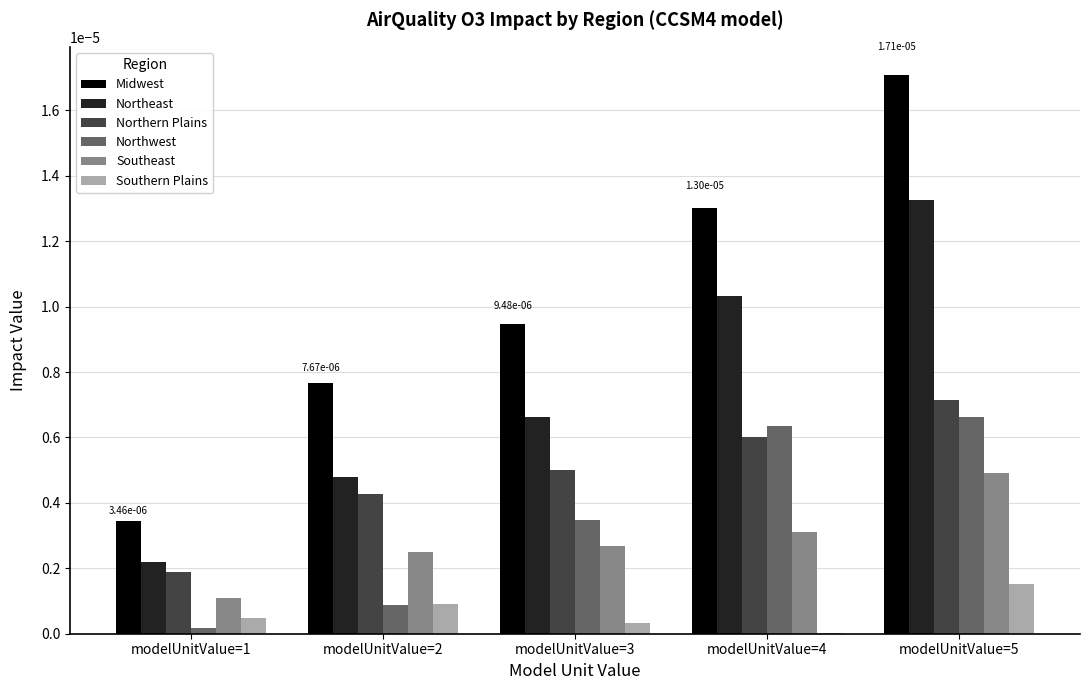

Does the chart contain stacked bars?

No